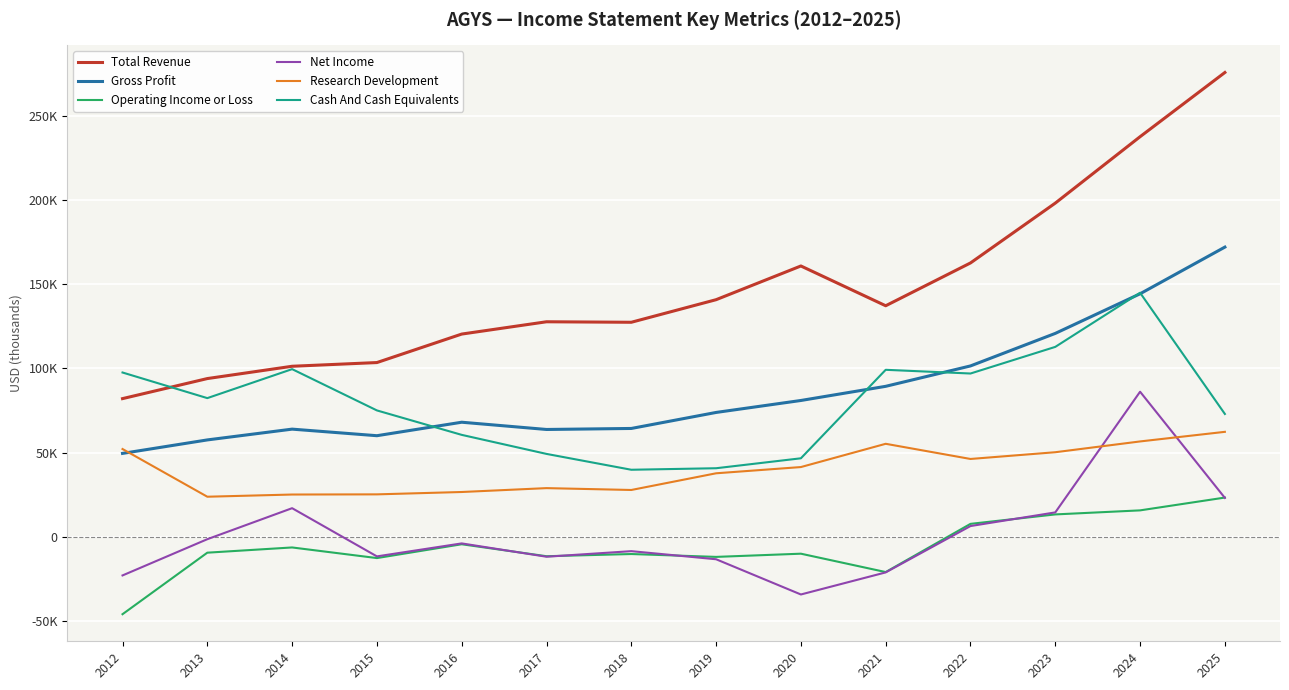

How many interior local valleys does the Research Development series have?

3